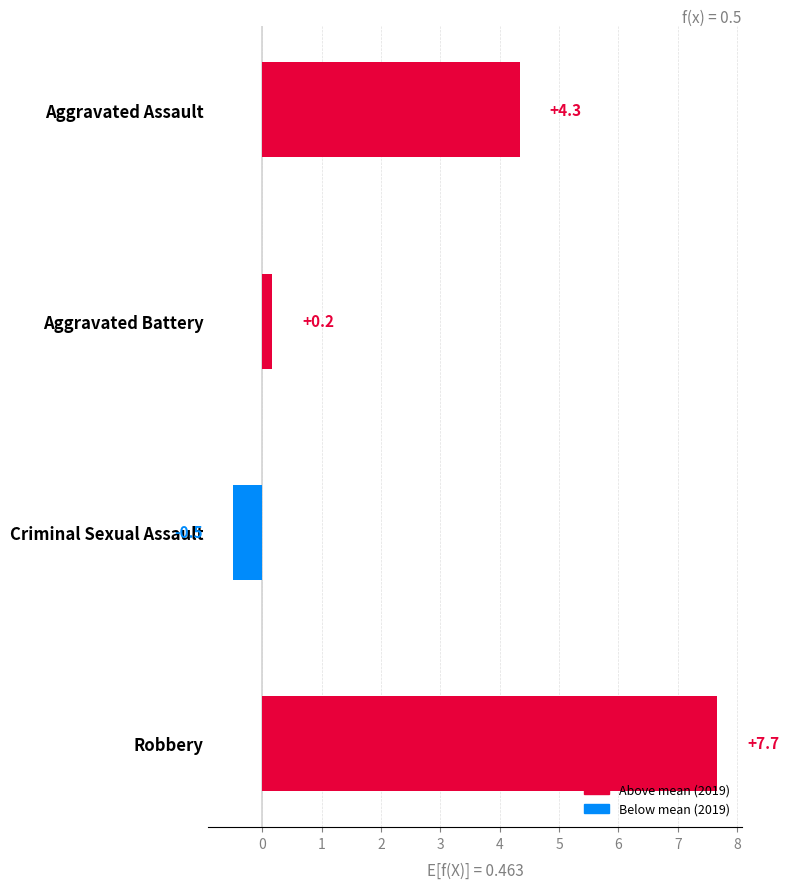

What is the difference between the maximum and second lowest values?

7.5